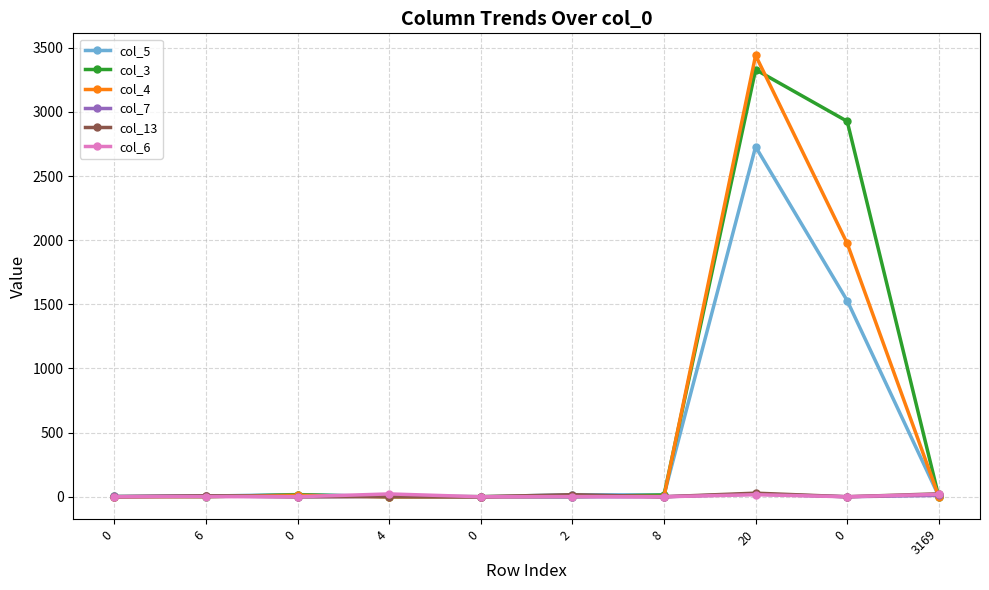

Is it true that col_7 equals 11 at 3169?

True